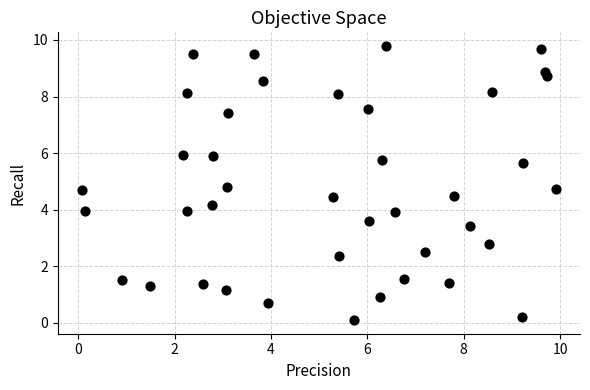

What is the range of X values (max minus min)?

9.9